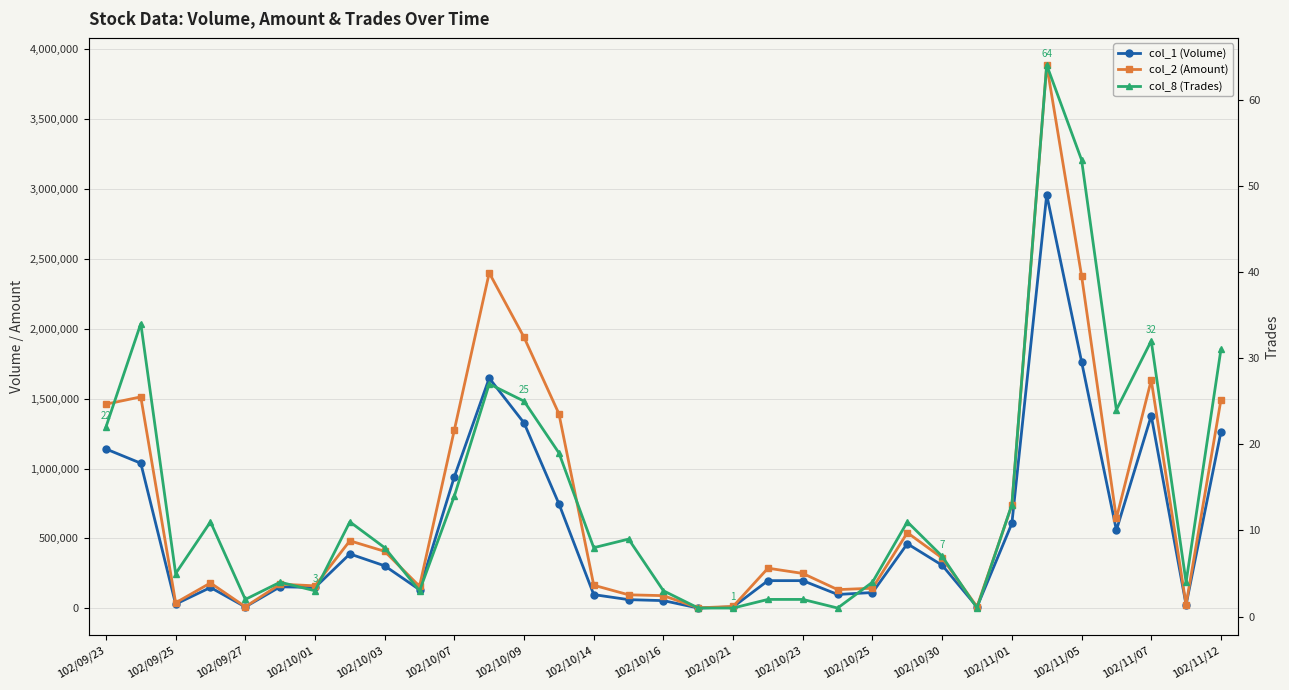

Which series has the widest spread of values?

col_2 (Amount)